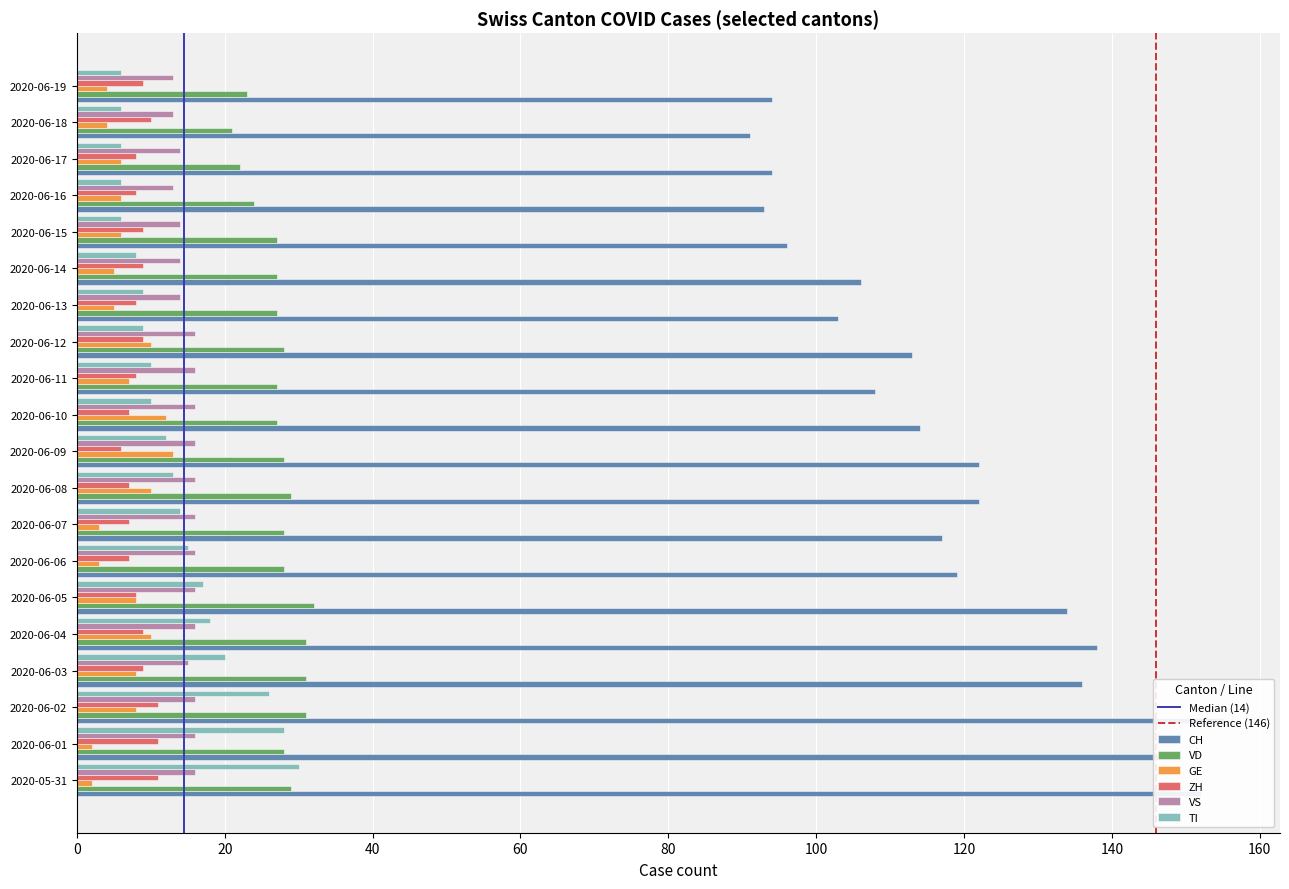

What is the total value across all series at 2020-06-05?

215